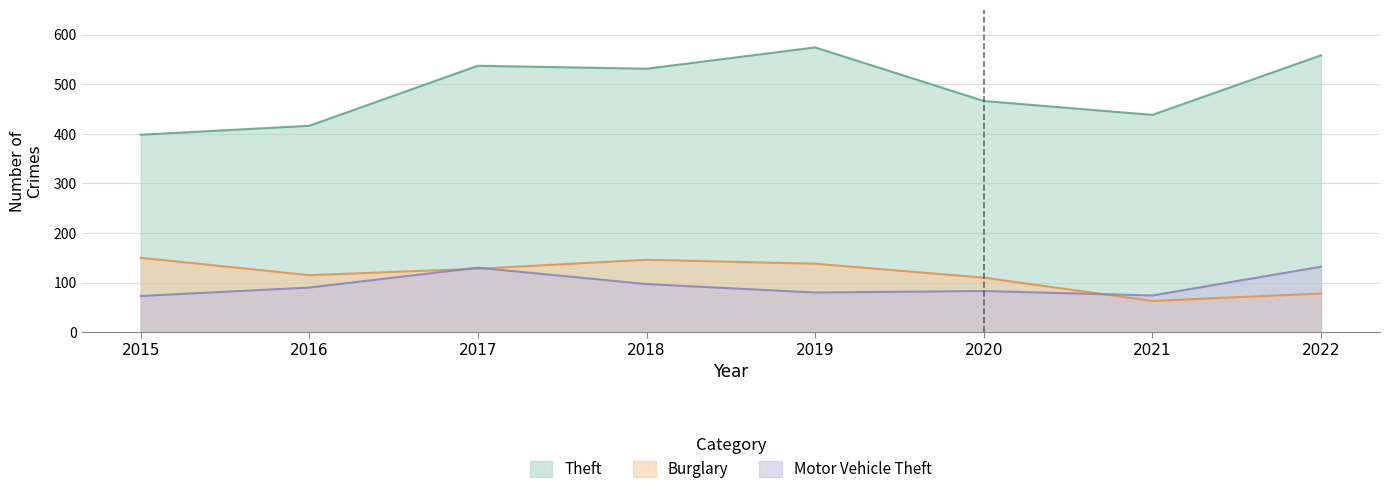

After their last crossing, which series has the higher values: Motor Vehicle Theft or Burglary?

Motor Vehicle Theft